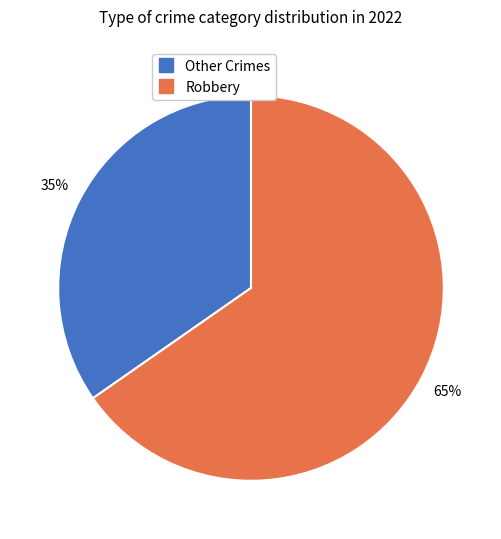

To the nearest percent, what is the average slice percentage?

50%